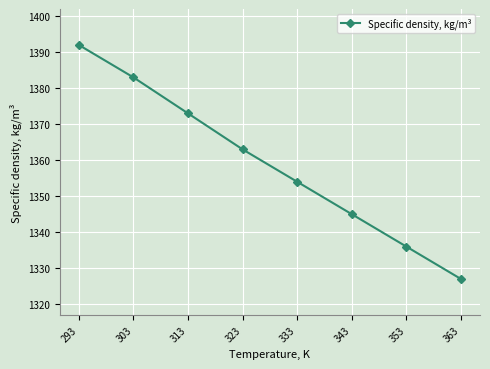

What is the minimum value shown in the chart?

1327